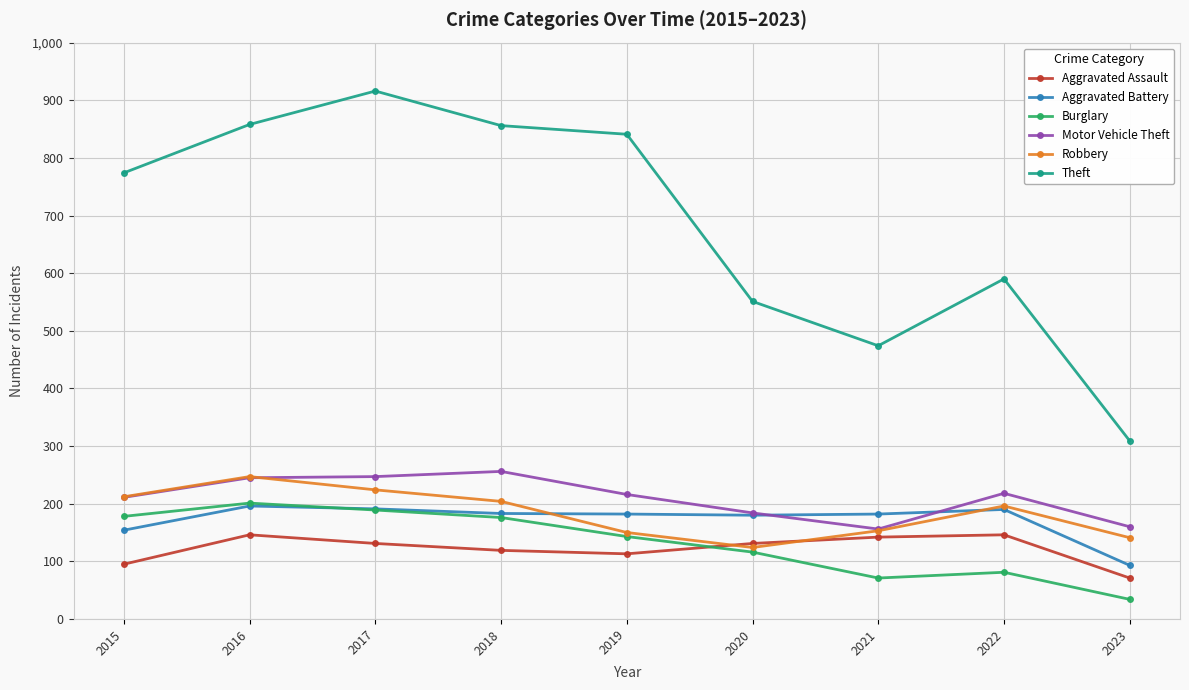

Is it true that Theft equals 841 at 2019?

True